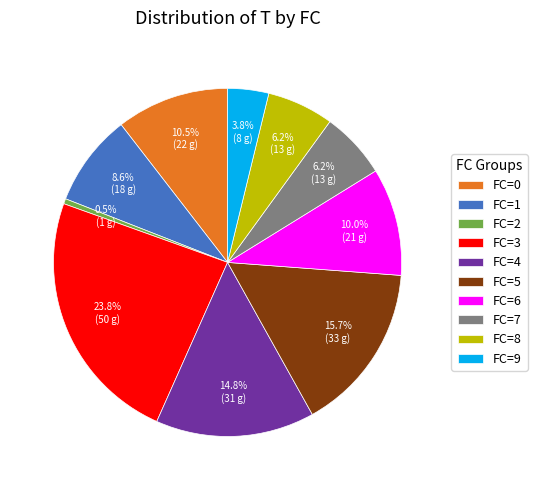

What is the ratio of the value at FC=3 to the value at FC=7?

3.8